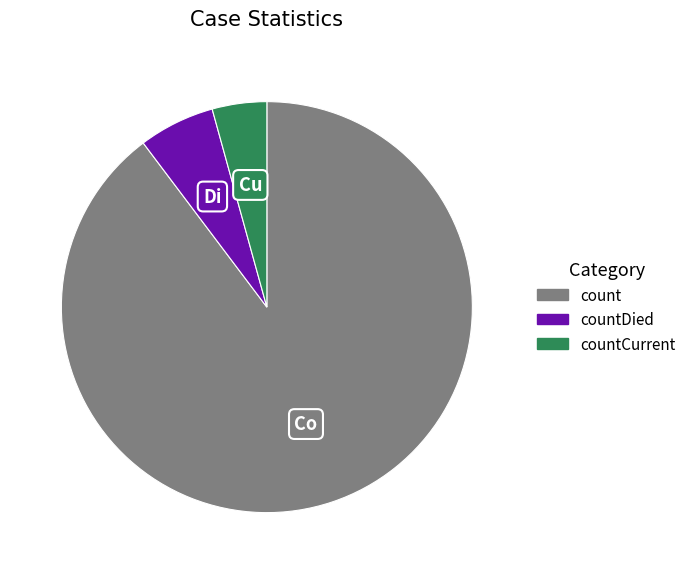

Do countDied and count together represent more than half of the pie?

Yes